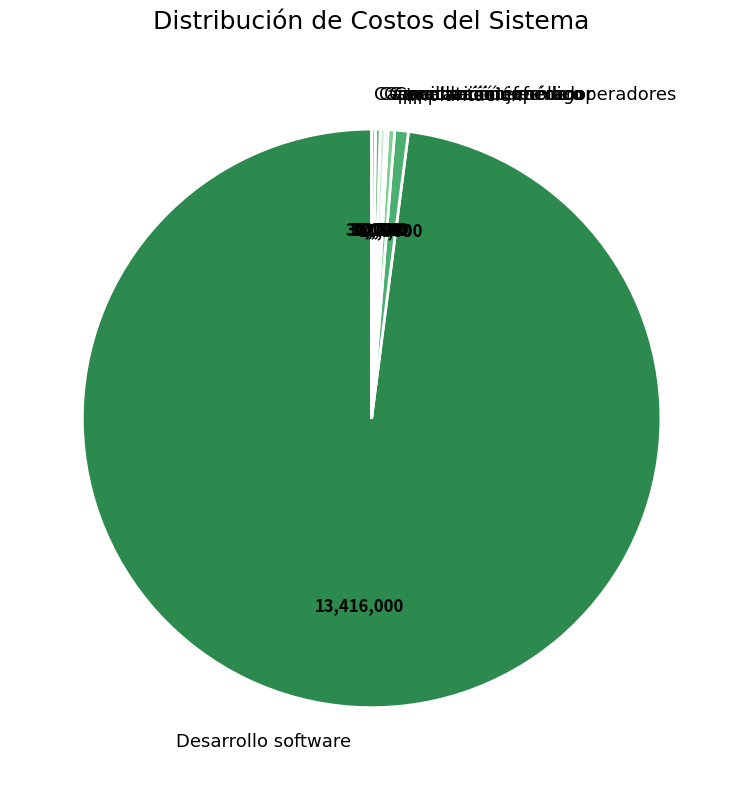

Is it true that Desarrollo software is 98% of the pie?

True